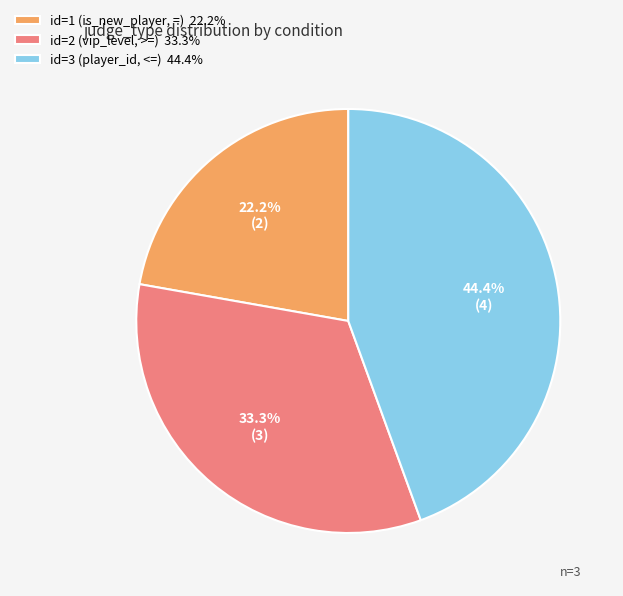

How many segments does this pie chart have?

3